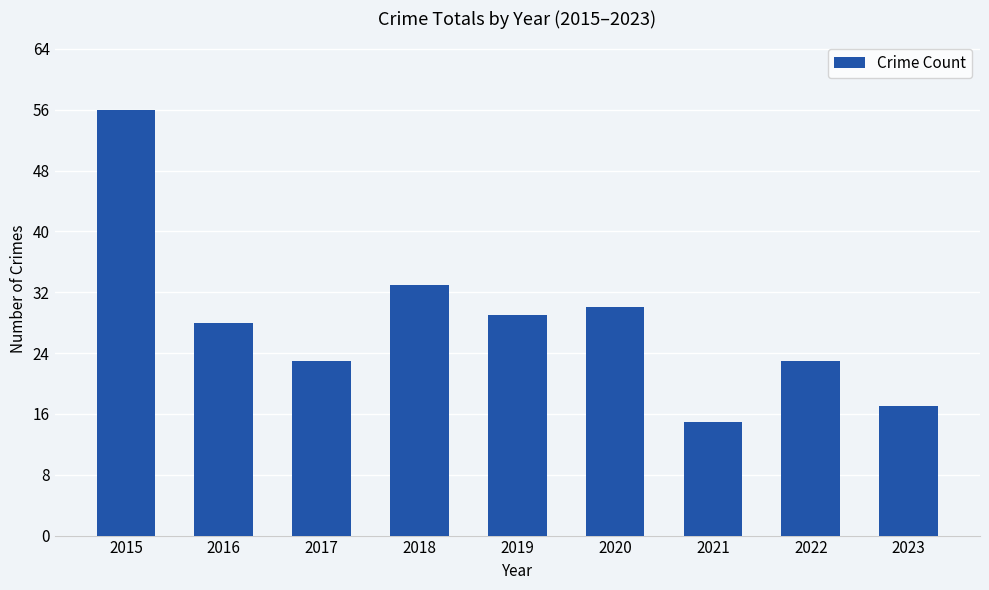

What is the sum of all values?

254